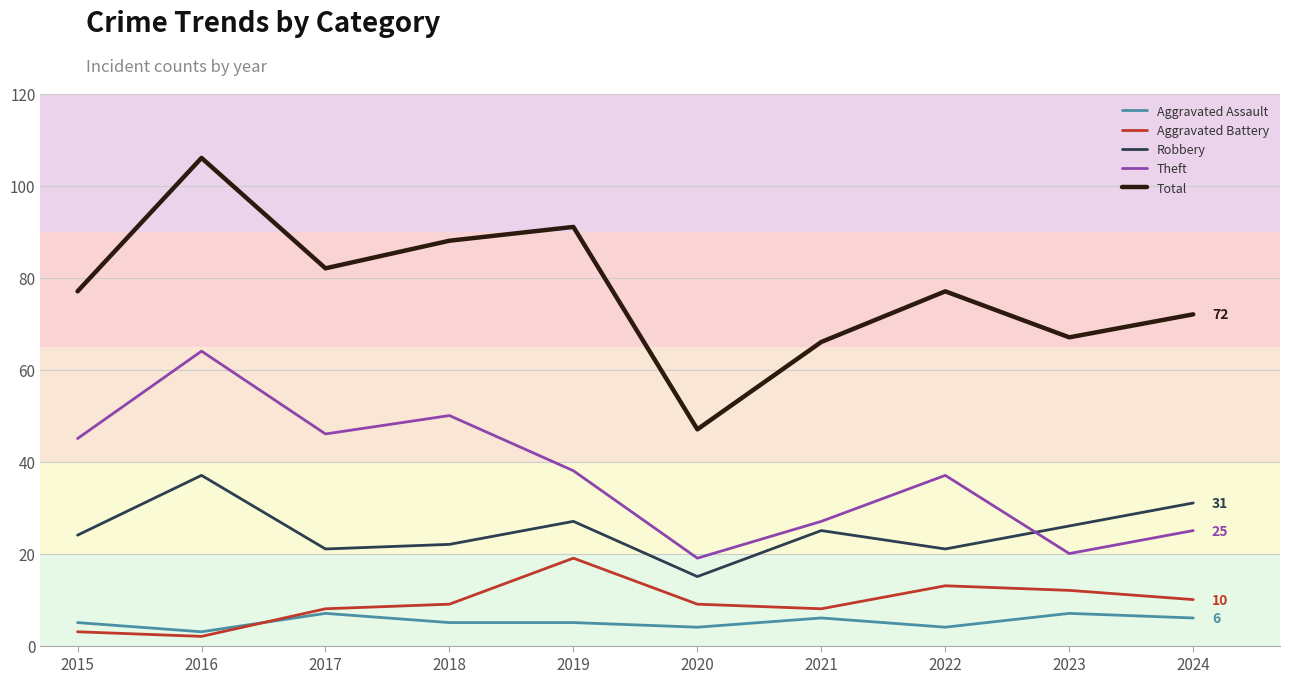

Between which two adjacent categories do Aggravated Assault and Aggravated Battery first intersect?

2016 and 2017